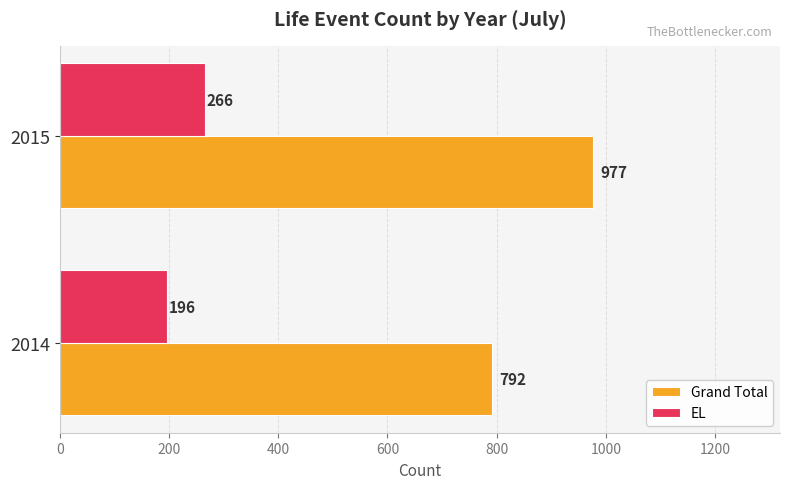

What is the sum of the EL values at 2014 and 2015?

462